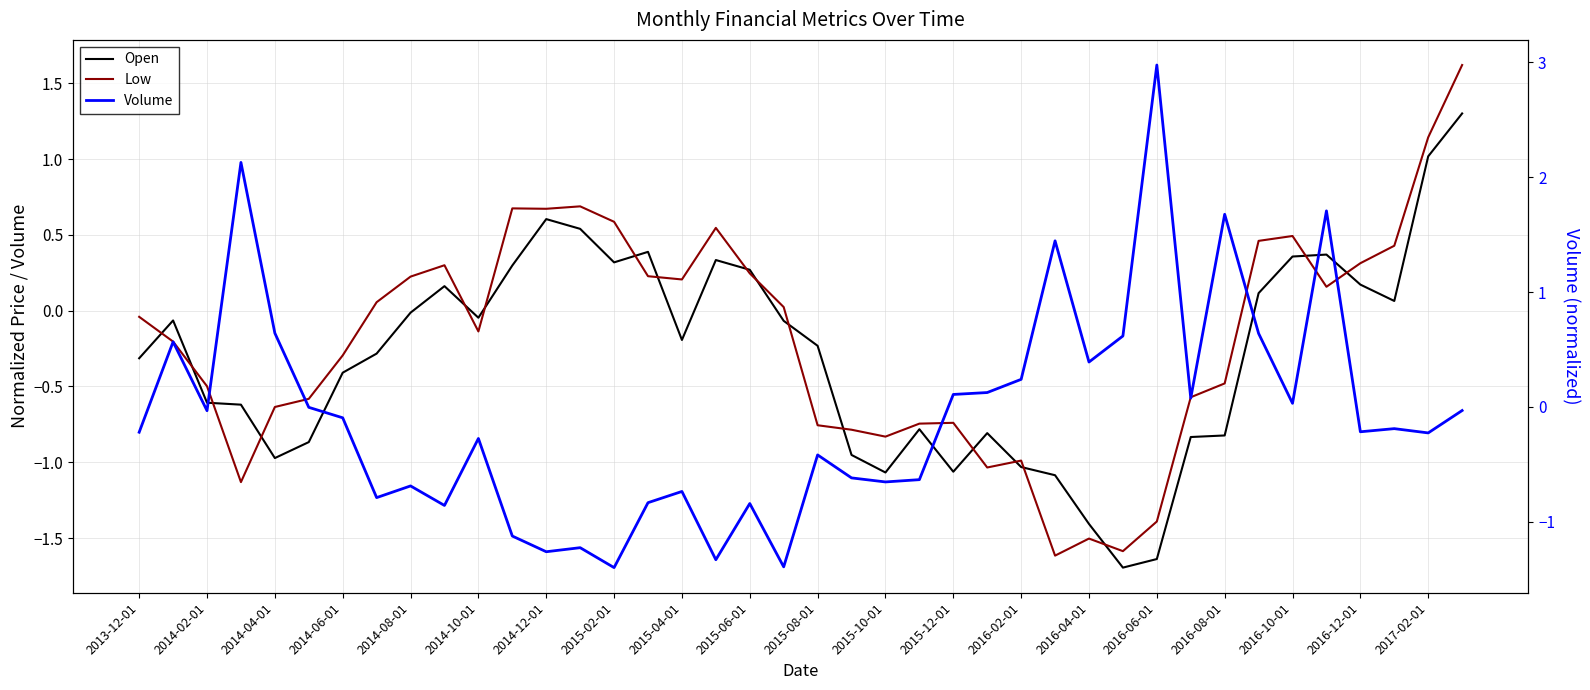

How many values in the Open series are below 0?

25